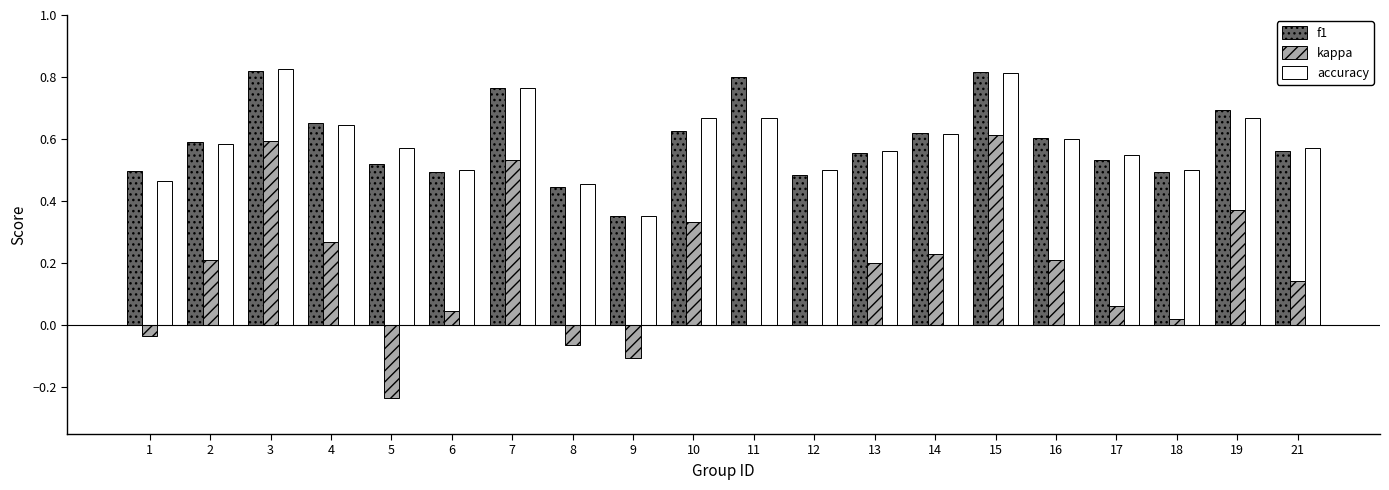

Is it true that accuracy equals 0.3 at 2?

False